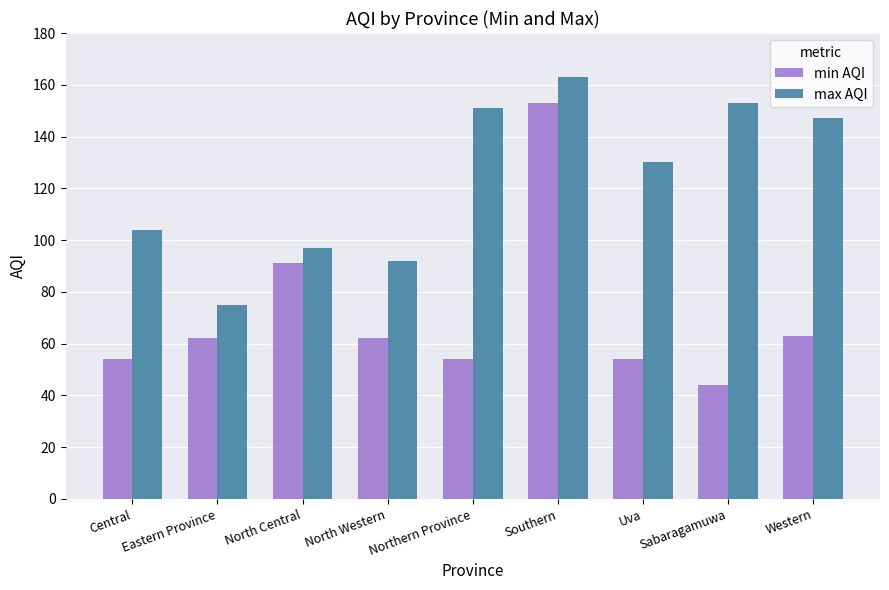

Which series has the largest range (max minus min)?

min AQI